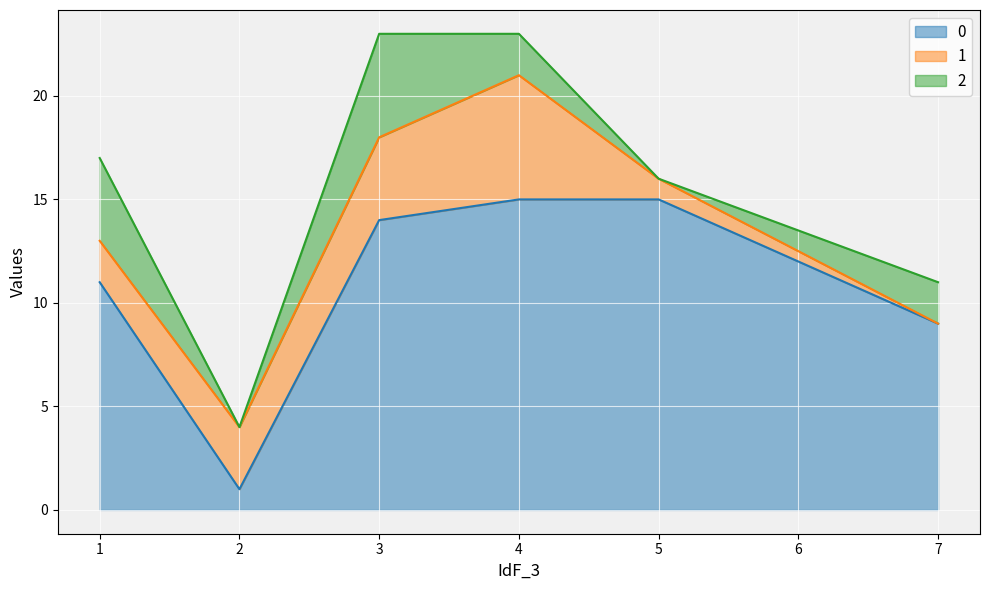

List the series in order of their peak value, lowest first.

2, 1, 0